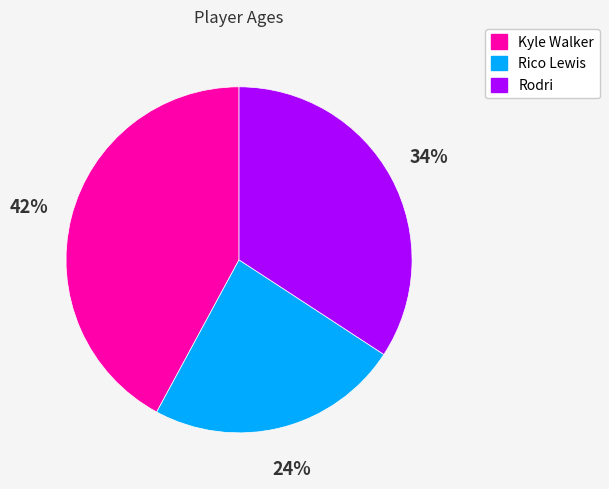

Is the sum of Kyle Walker and Rico Lewis greater than half?

Yes